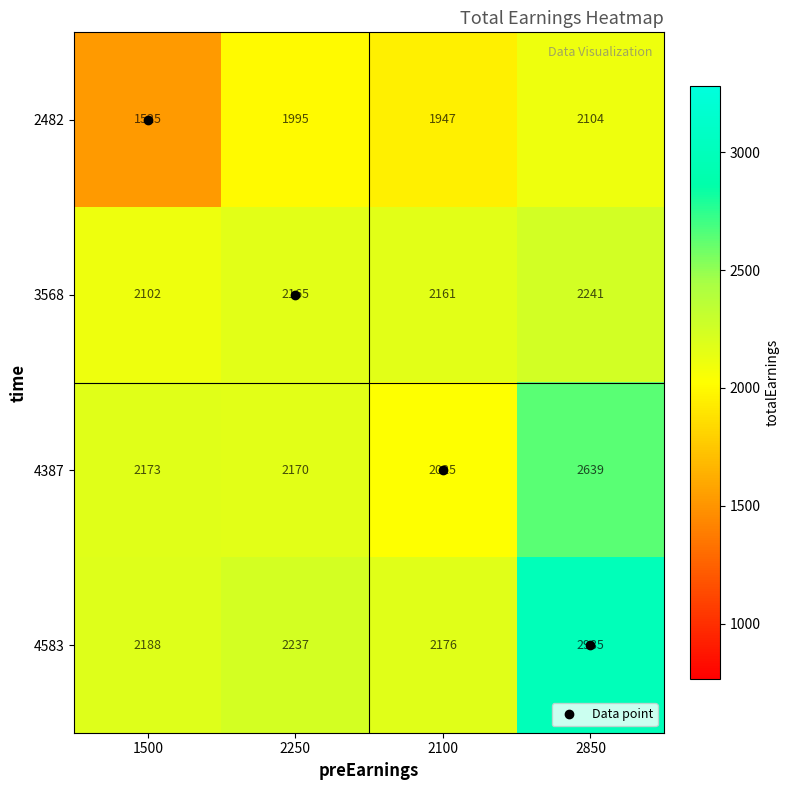

At which category does the chart reach its peak across all series?

2850